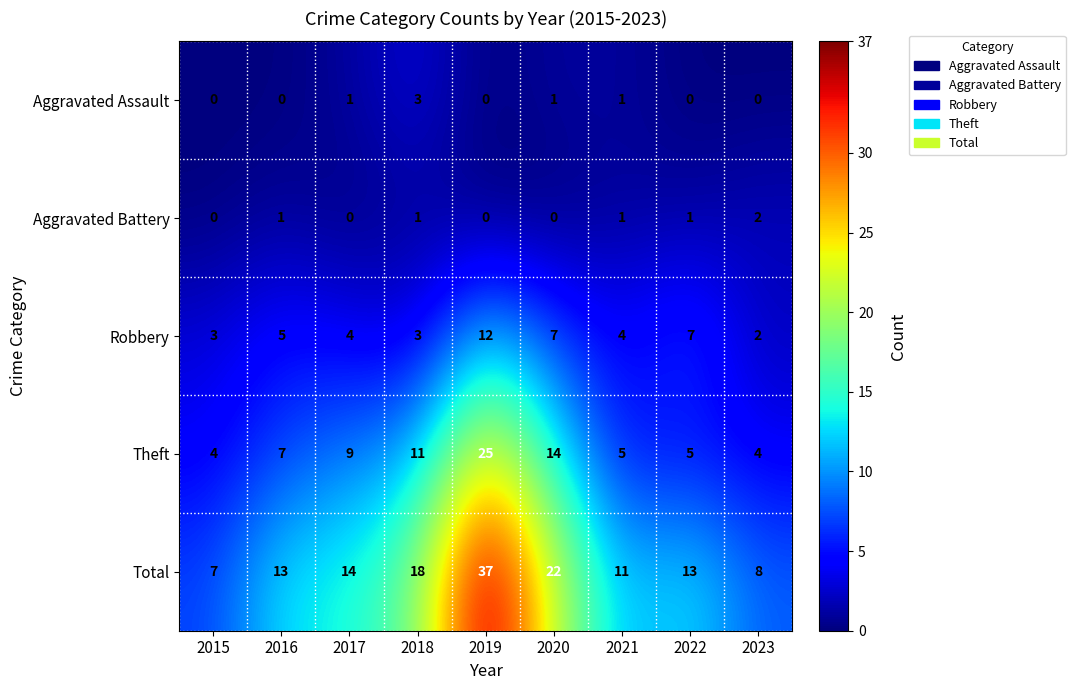

What is the difference between the second highest and minimum values in the Total series?

15